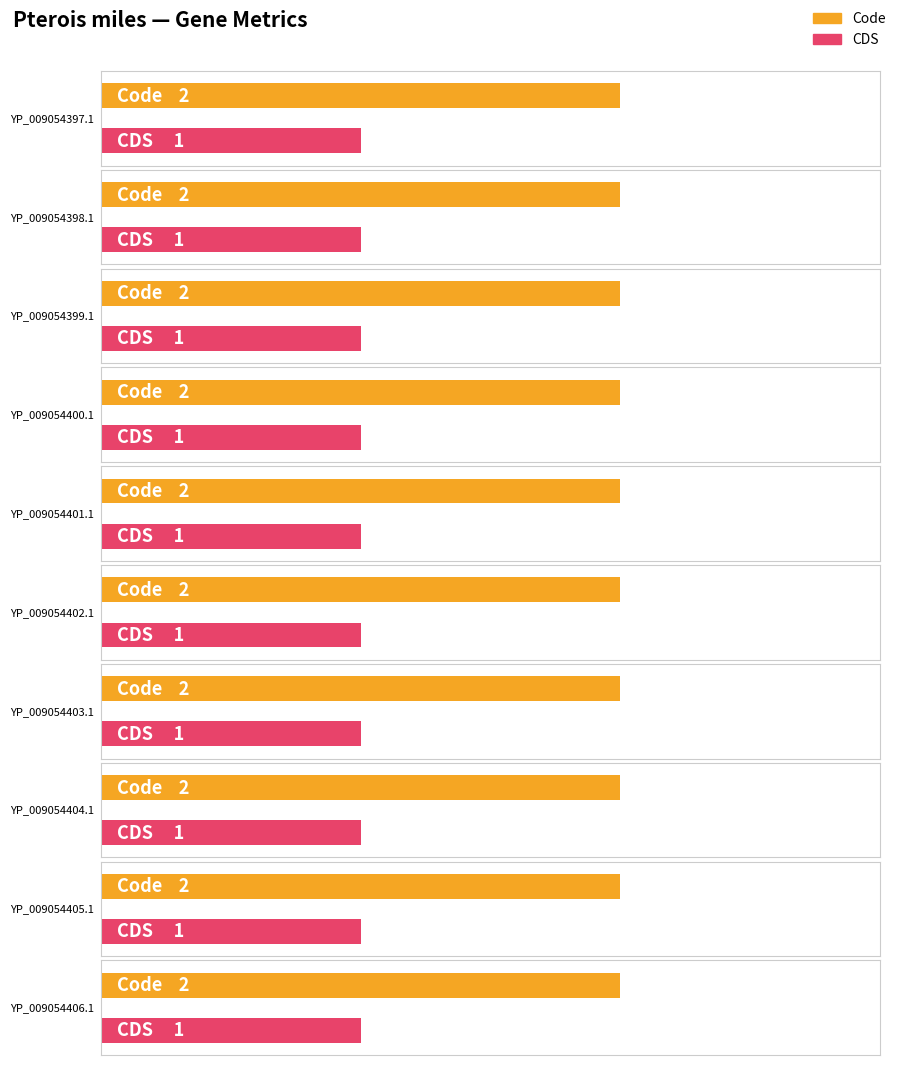

Rank the series by their average value, from lowest to highest.

CDS, Code